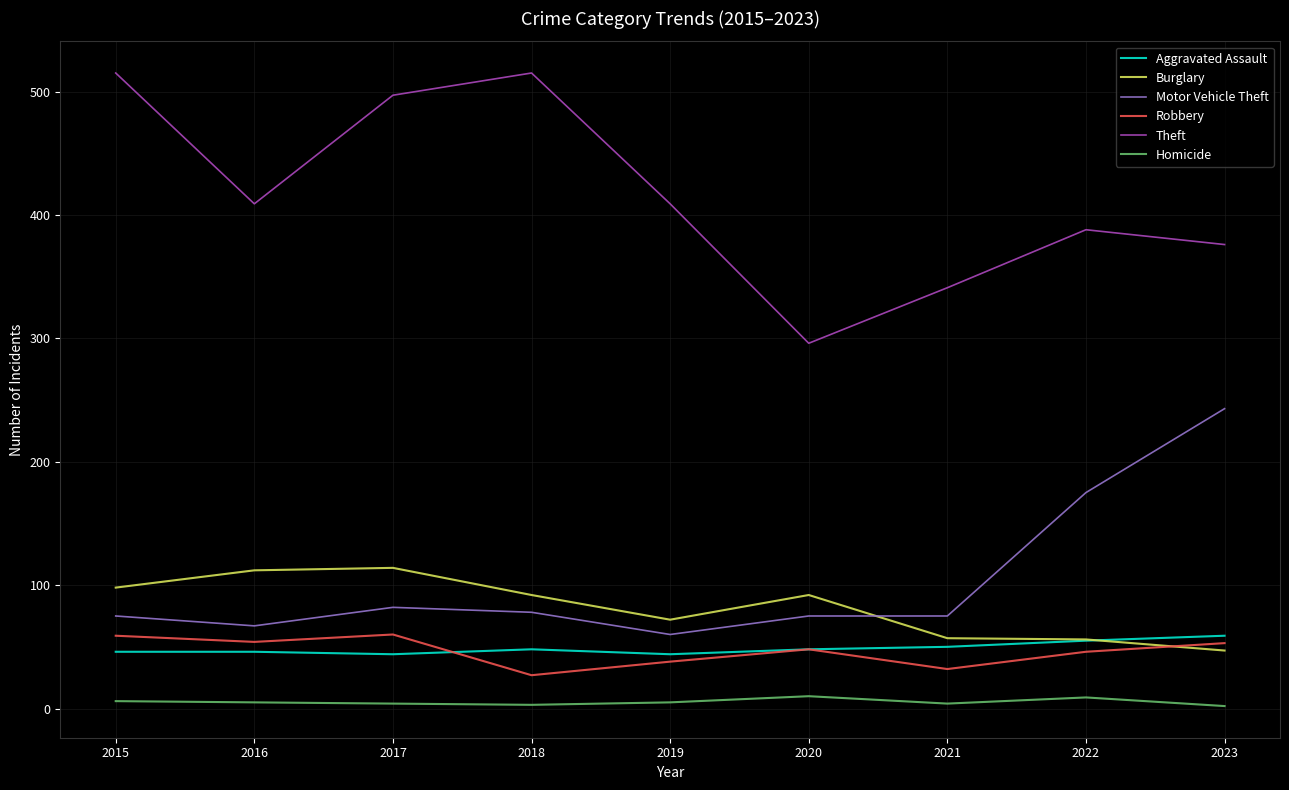

In Homicide, how many points are higher than both neighbors (excluding endpoints)?

2